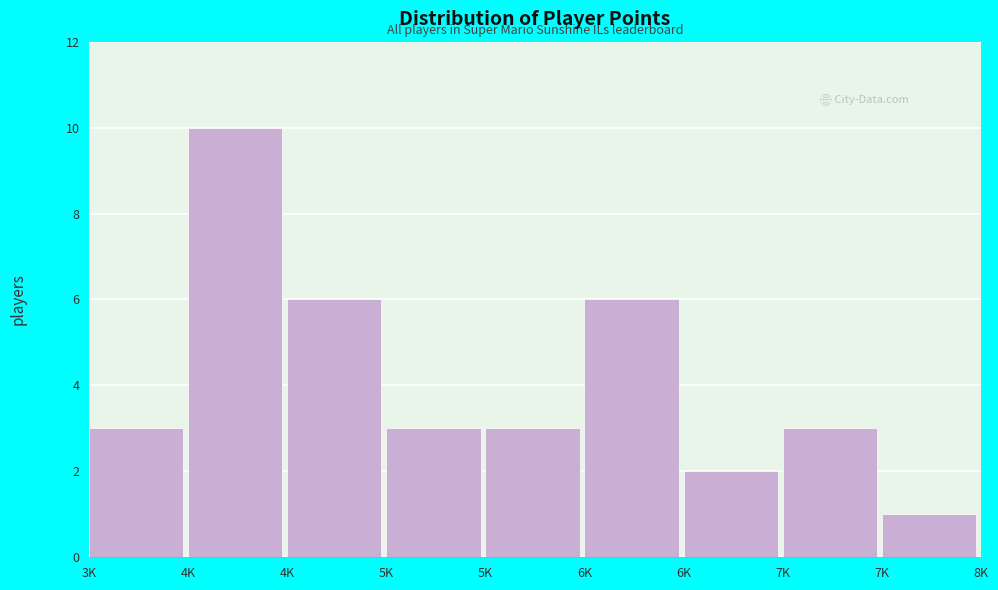

How many series are shown in this chart?

1